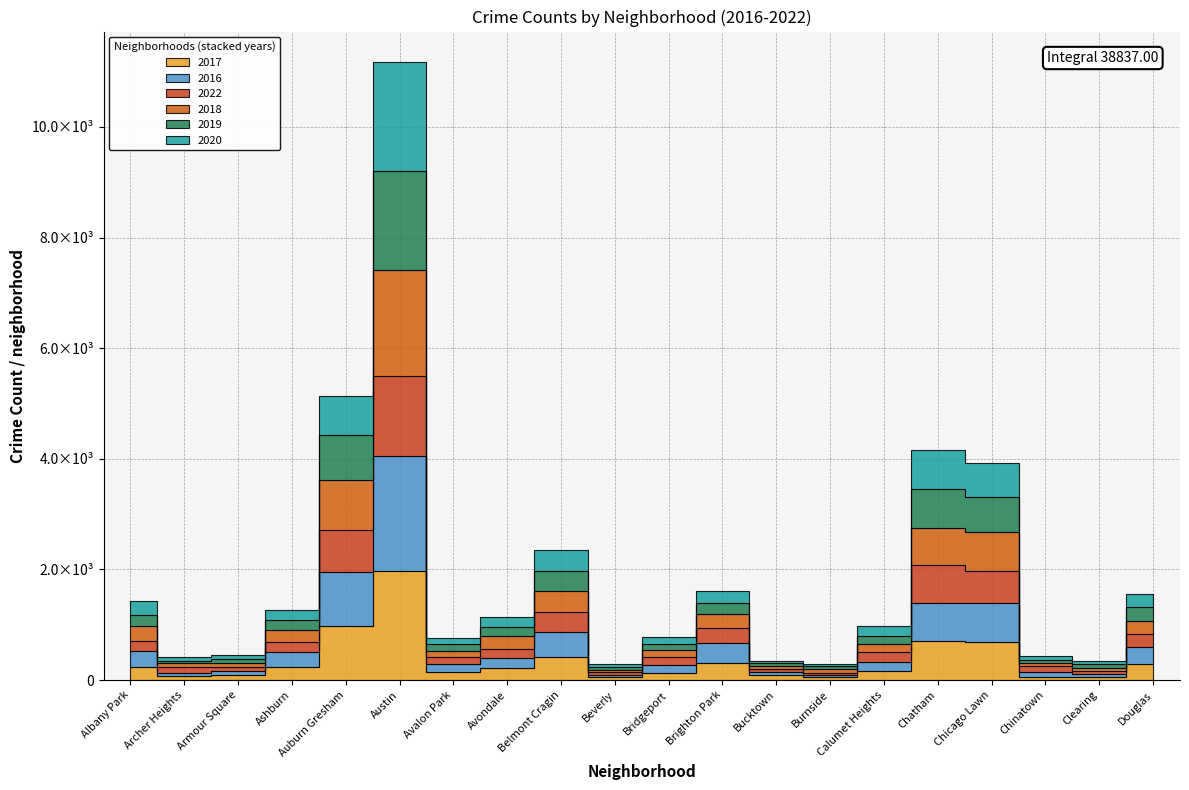

Rank the series by their maximum value, from highest to lowest.

2016, 2017, 2020, 2018, 2019, 2022